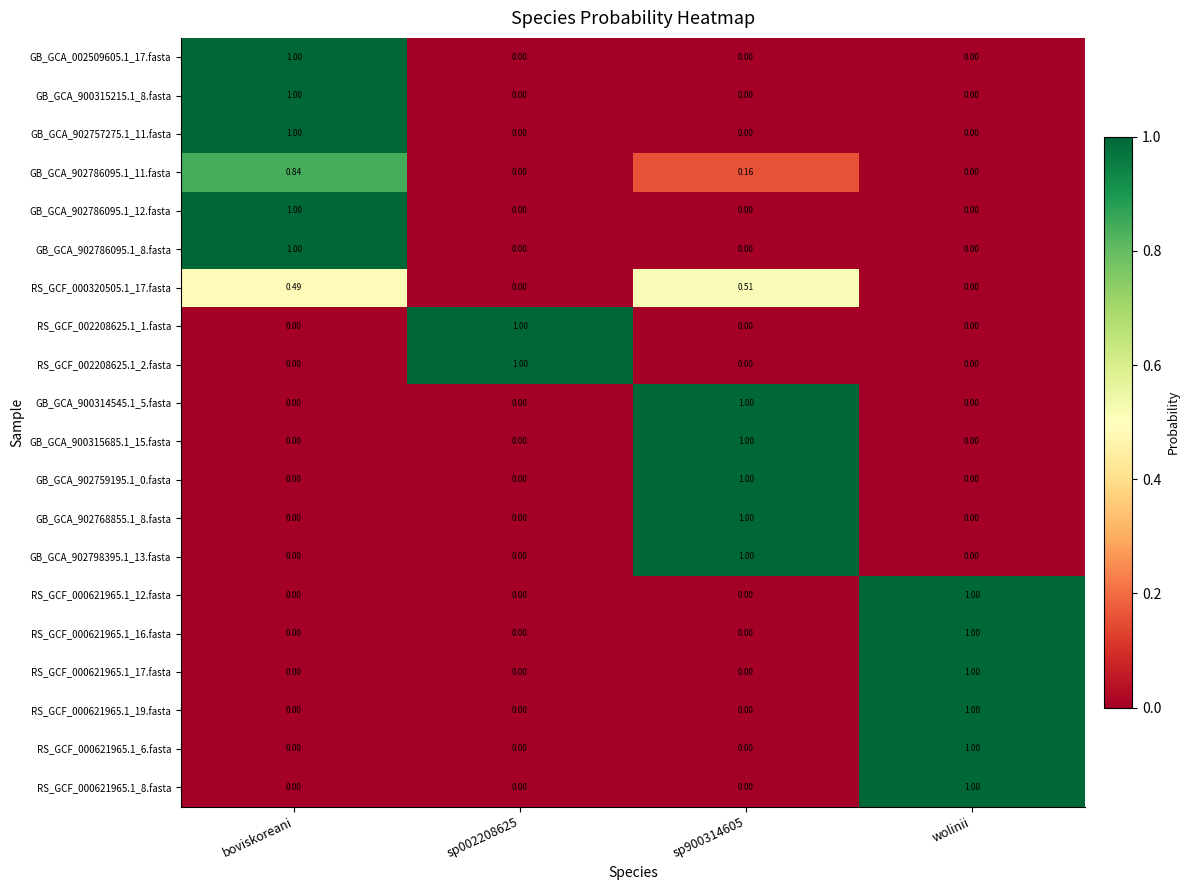

What is the total value across all series at sp002208625?

2.0